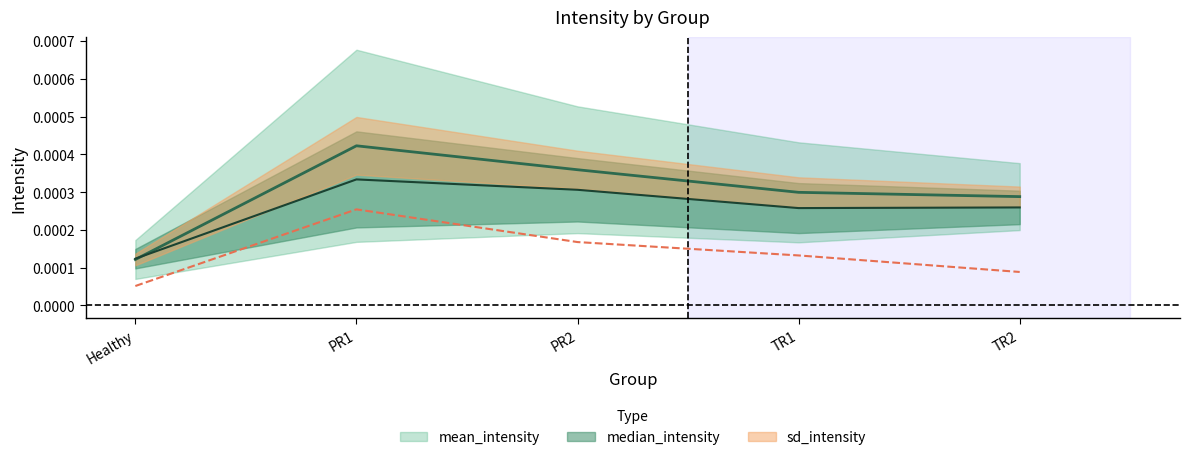

List the series in order of their peak value, highest first.

mean_intensity, median_intensity, sd_intensity